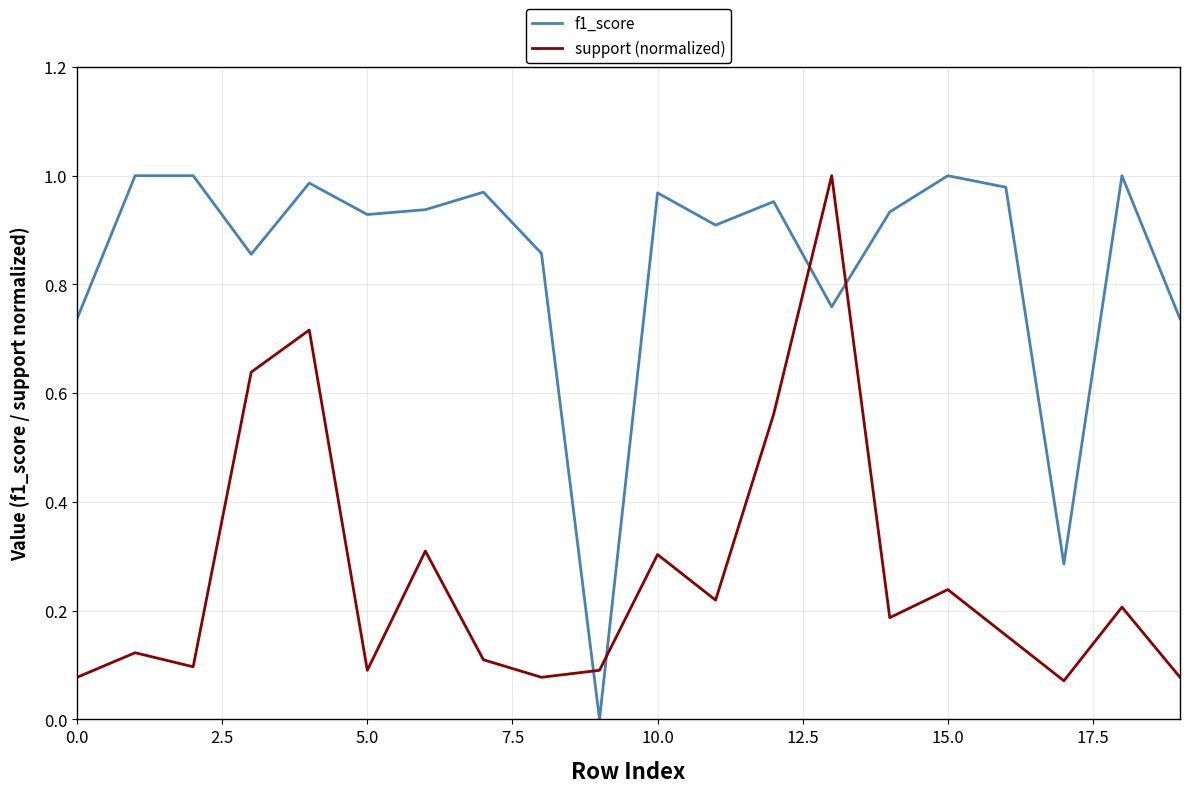

Rank the series by their average value, from lowest to highest.

support (normalized), f1_score